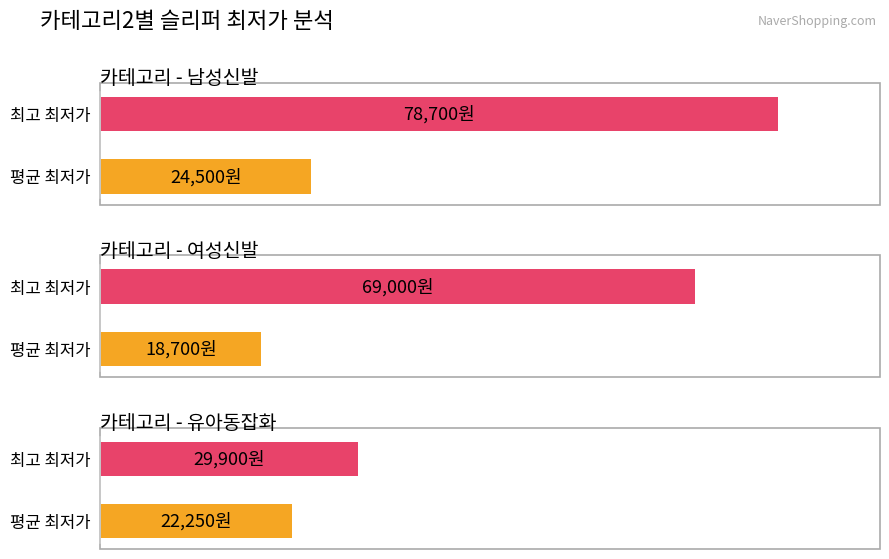

At which category is the sum across all series the highest?

남성신발